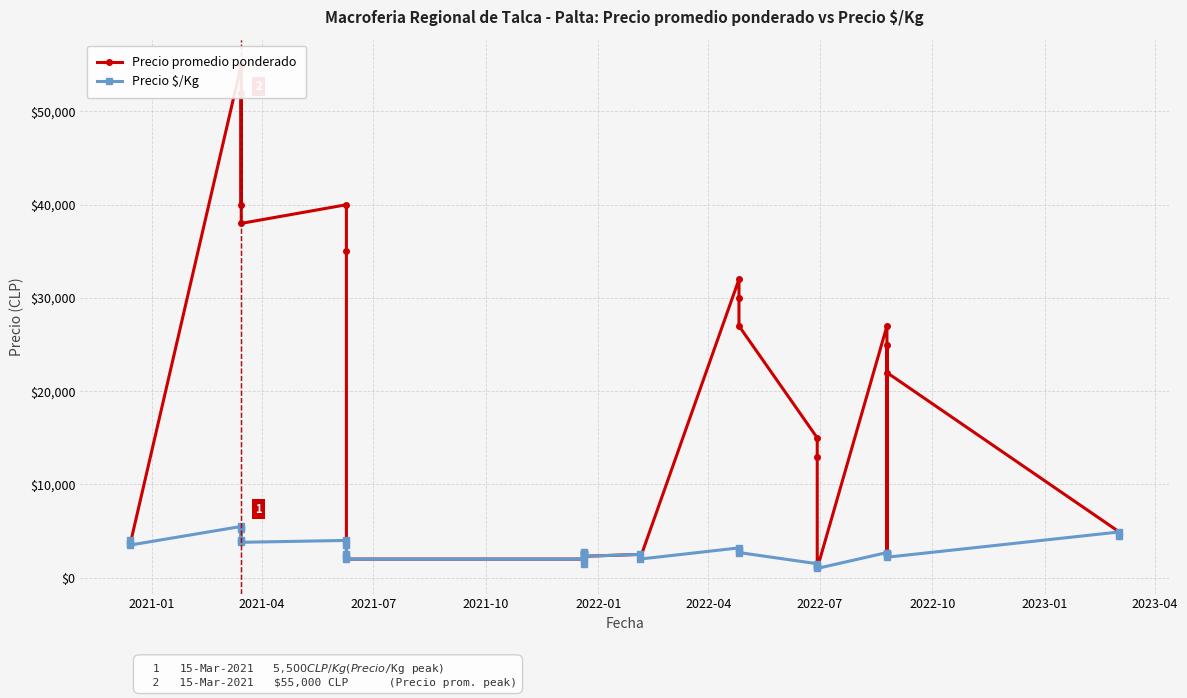

In Precio $/Kg, how many points are lower than both neighbors (excluding endpoints)?

8